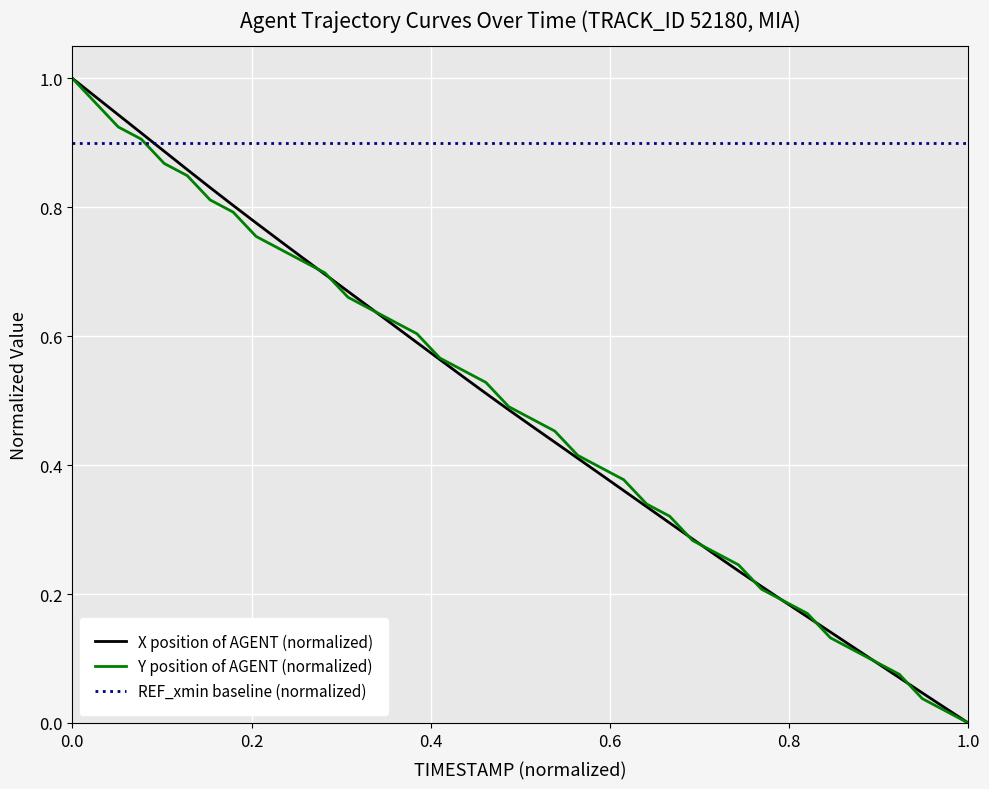

How many times do X position of AGENT (normalized) and REF_xmin baseline (normalized) cross each other?

1